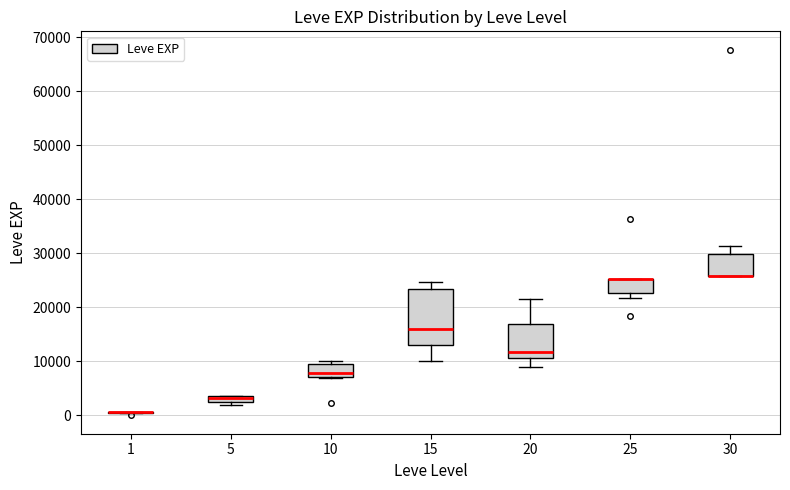

Comparing the boxes themselves (not the whiskers), which one is the tallest?

15